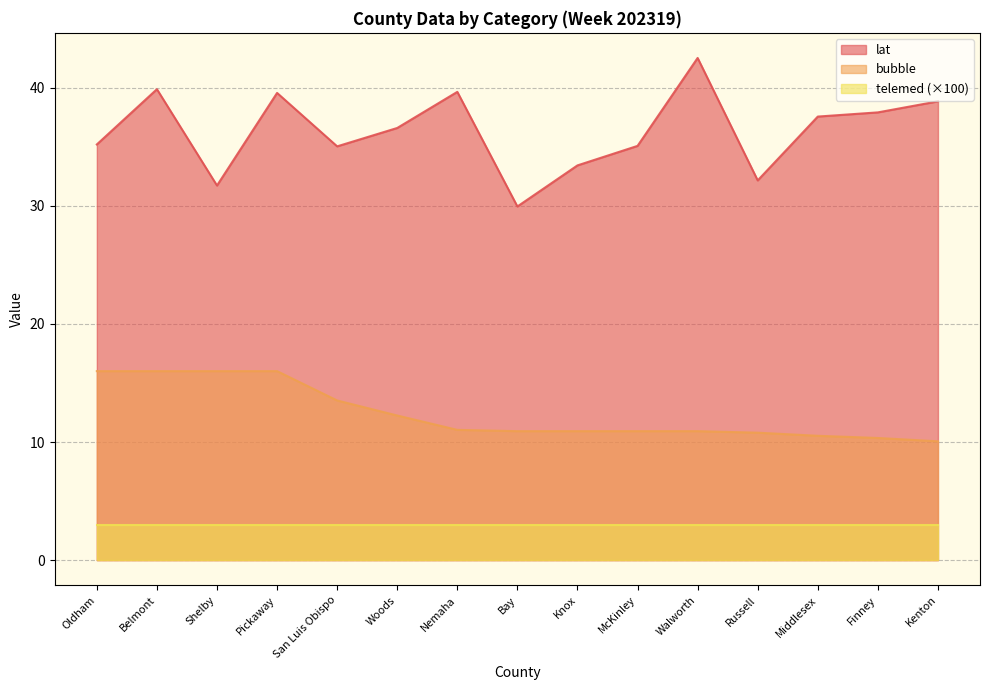

At how many categories does at least one series exceed 20?

15